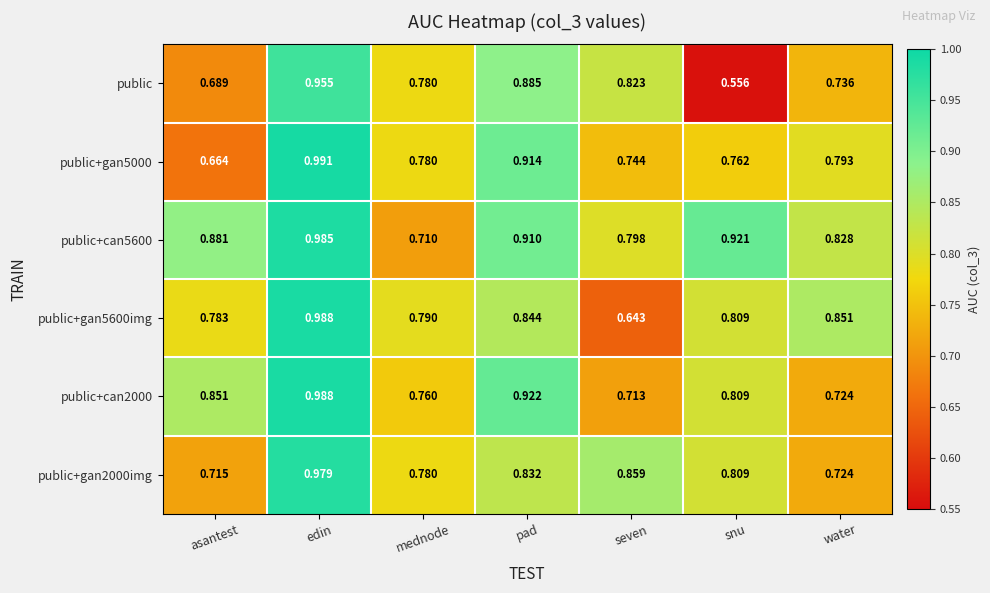

Rank the categories by public+gan2000img value from lowest to highest.

asantest, water, mednode, snu, pad, seven, edin